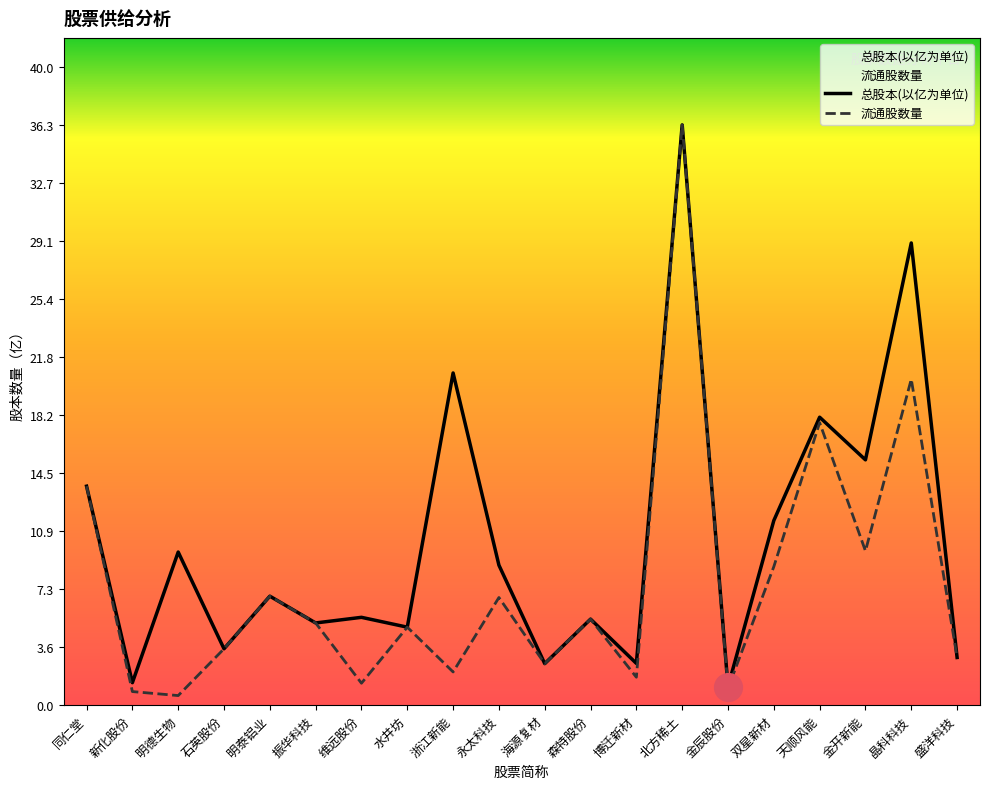

What is the difference between the maximum and minimum values in the 流通股数量 series?

35.7